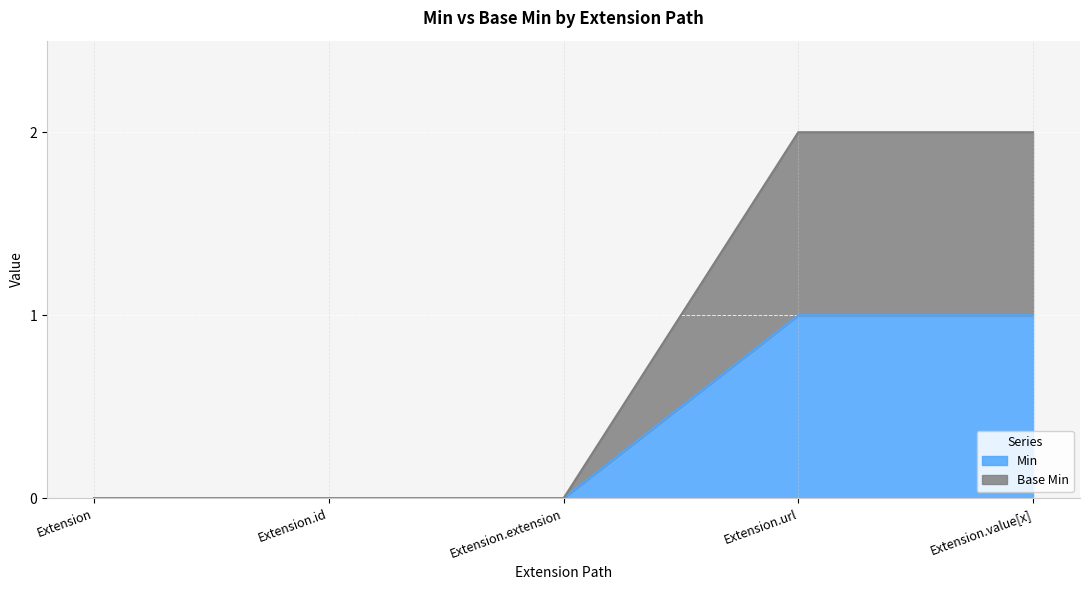

List the series in order of their overall mean, highest first.

Base Min, Min